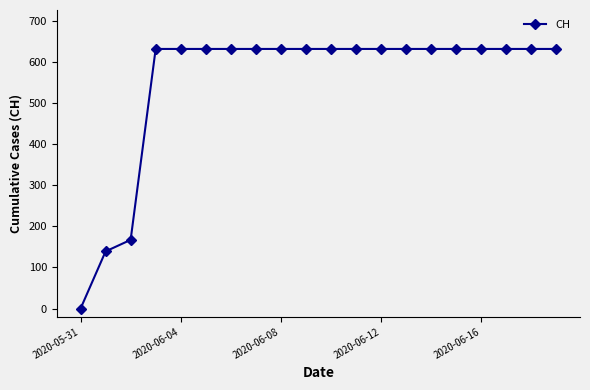

What is the maximum value shown in the chart?

631